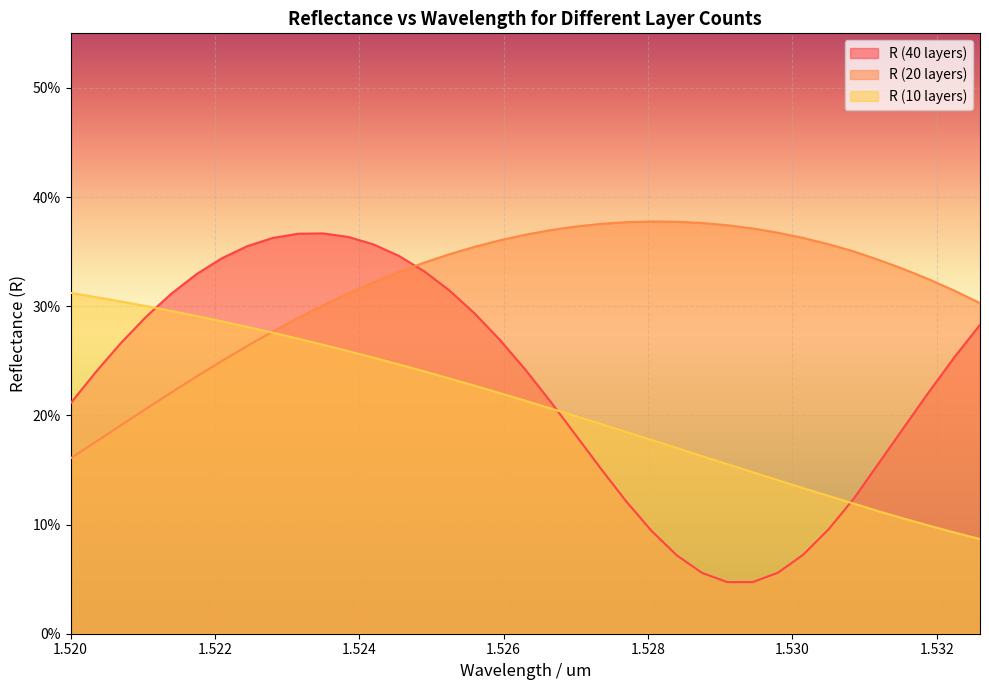

At how many categories does at least one series exceed 0?

37